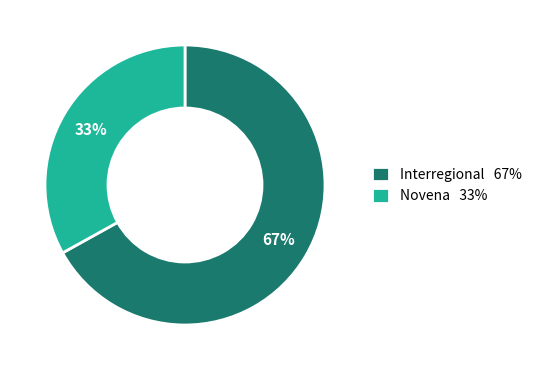

Is it true that Interregional 67% is 67% of the pie?

True